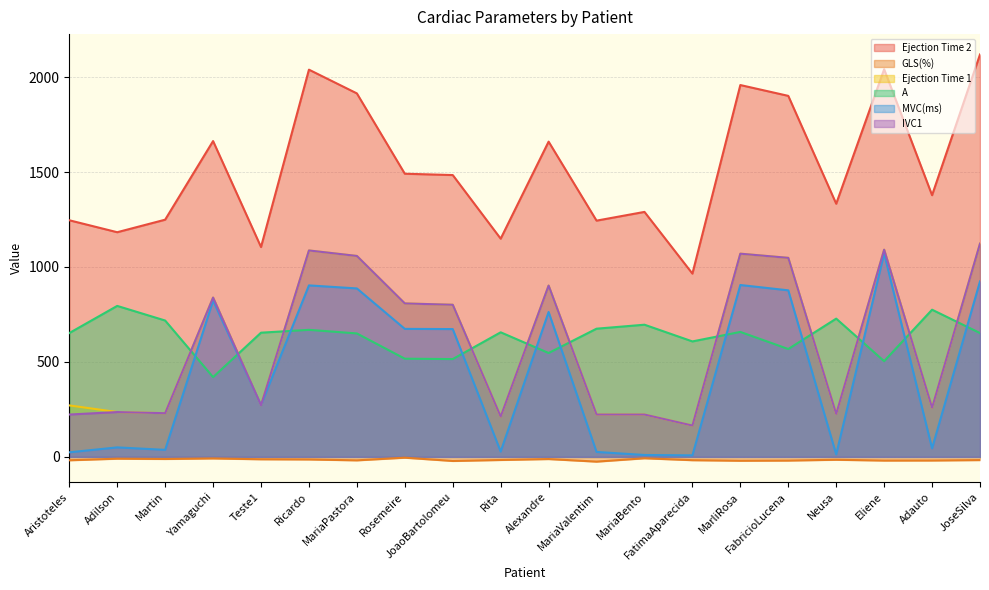

What is the sum of all MVC(ms) values?

9013.8